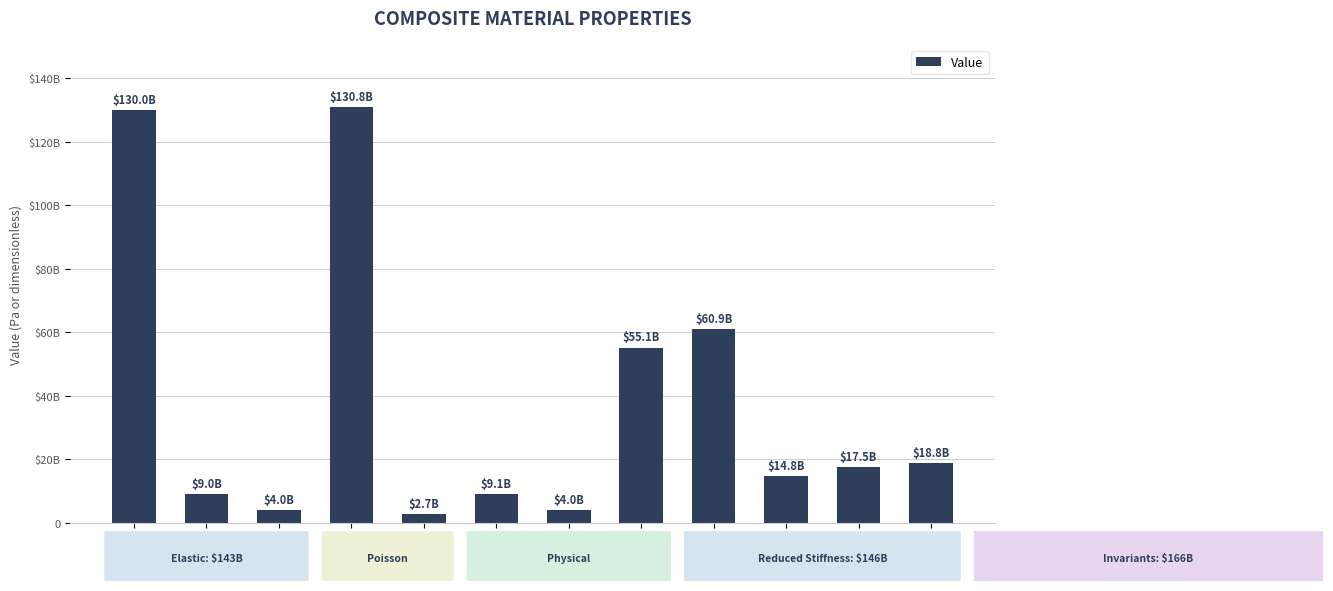

Is it true that the value at U1 is 17937080108.0?

False